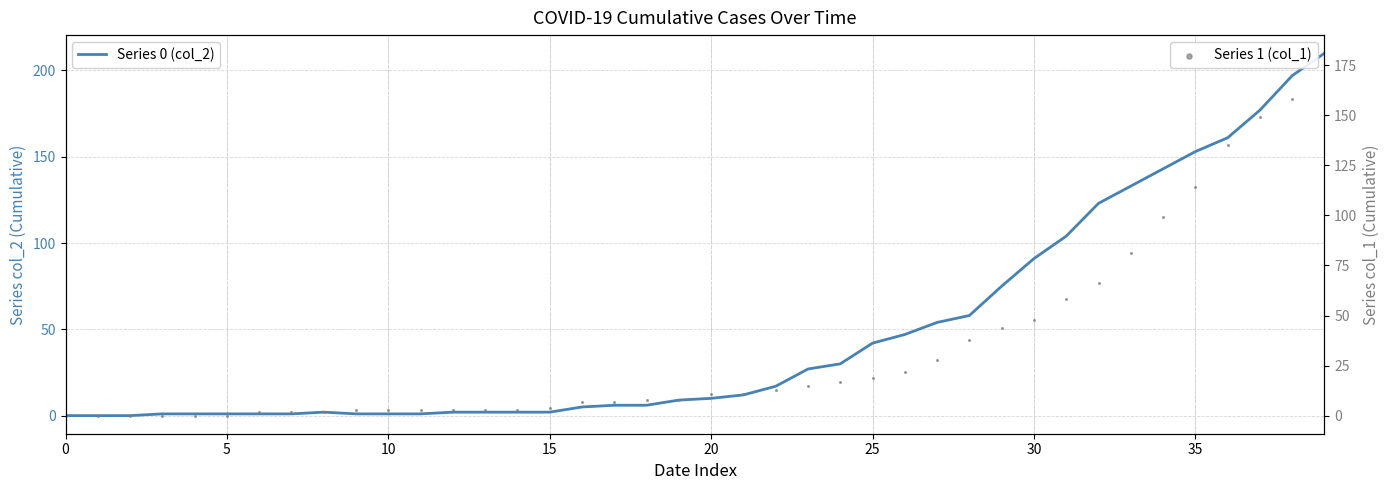

What are all the series names shown in the legend?

Series 0 (col_2), Series 1 (col_1)